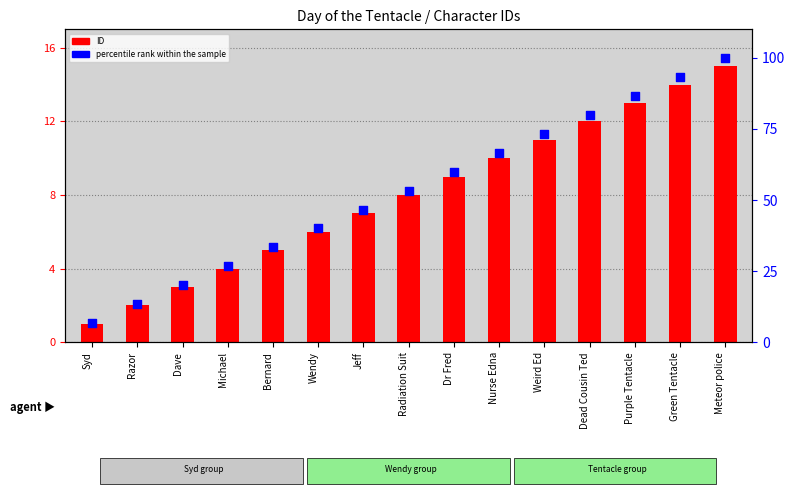

Which series contains the highest Y value?

percentile rank within the sample